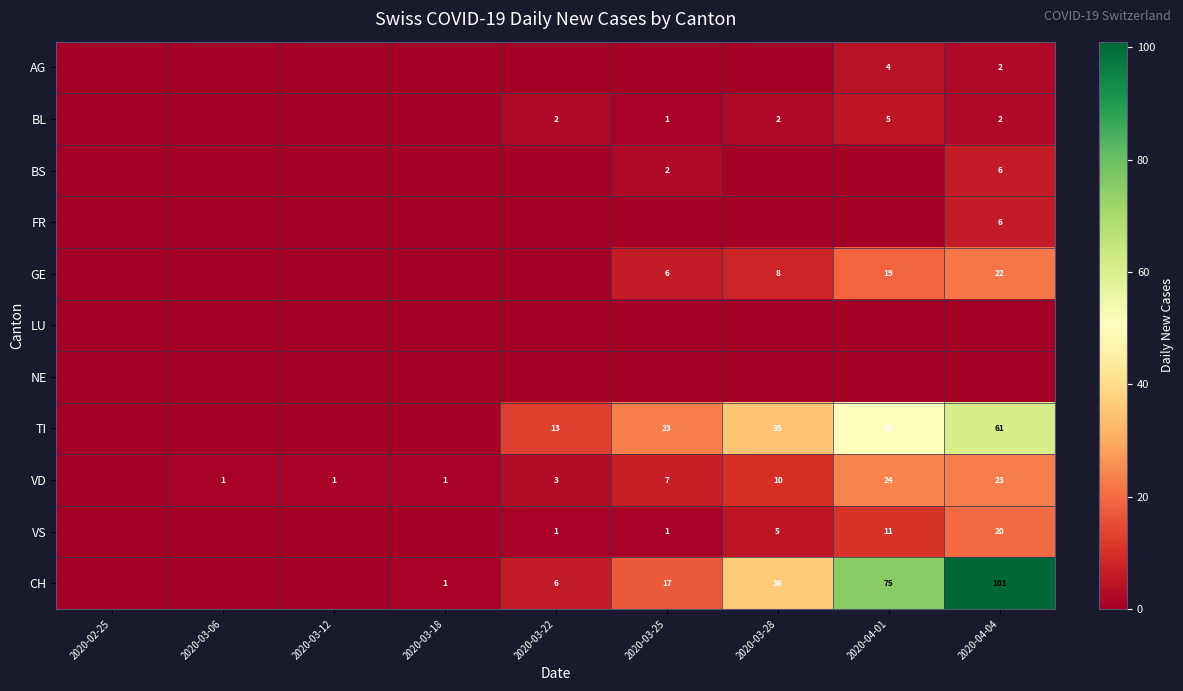

Which label corresponds to the largest value in the chart?

2020-04-04